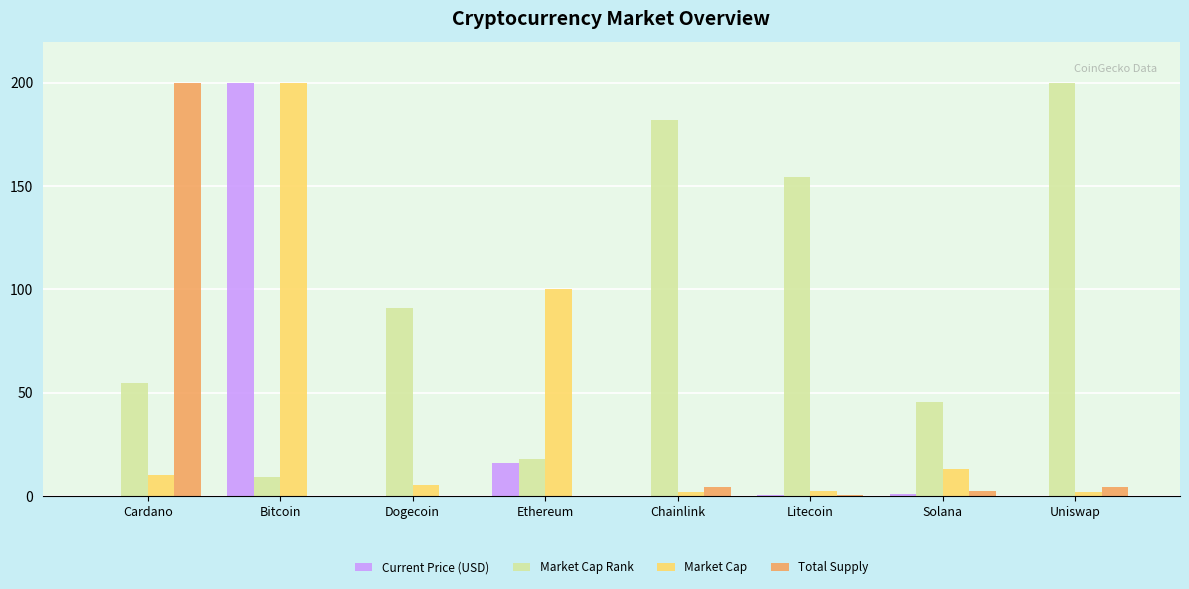

What is the maximum value shown in the chart?

200.0